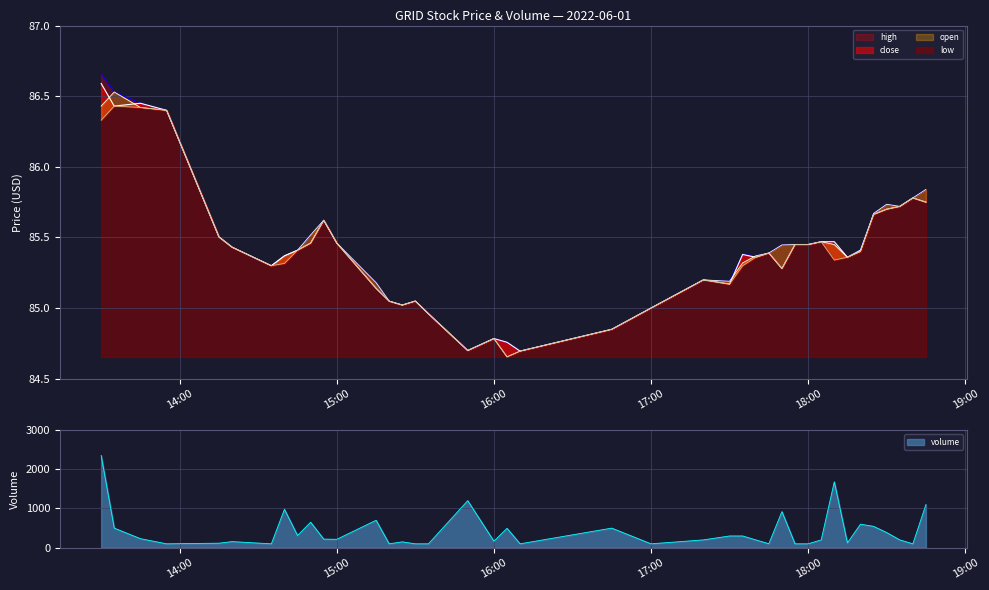

What is the sum of all low values?

3415.8